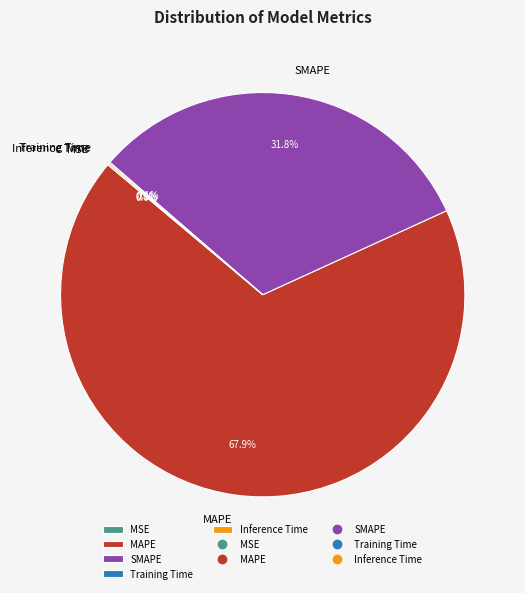

Which slice is the largest?

MAPE